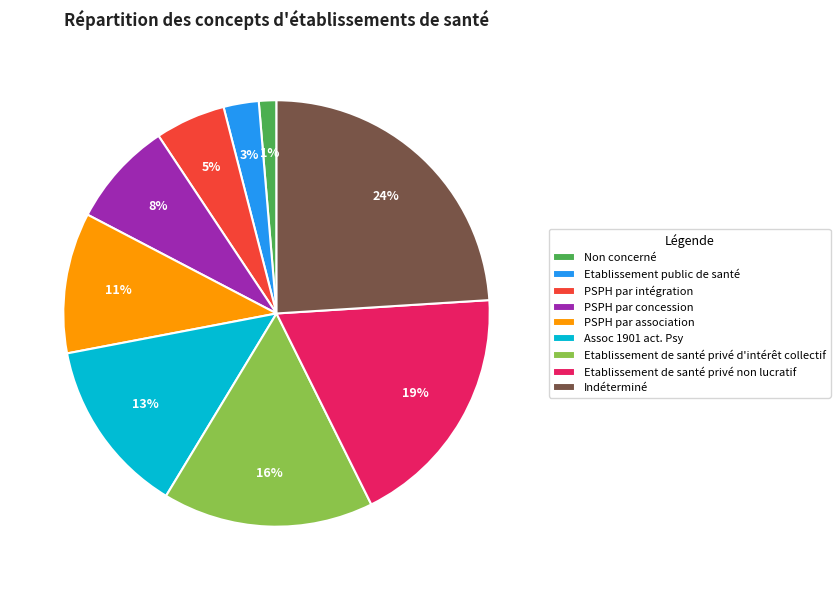

Which slice is the smallest?

Non concerné